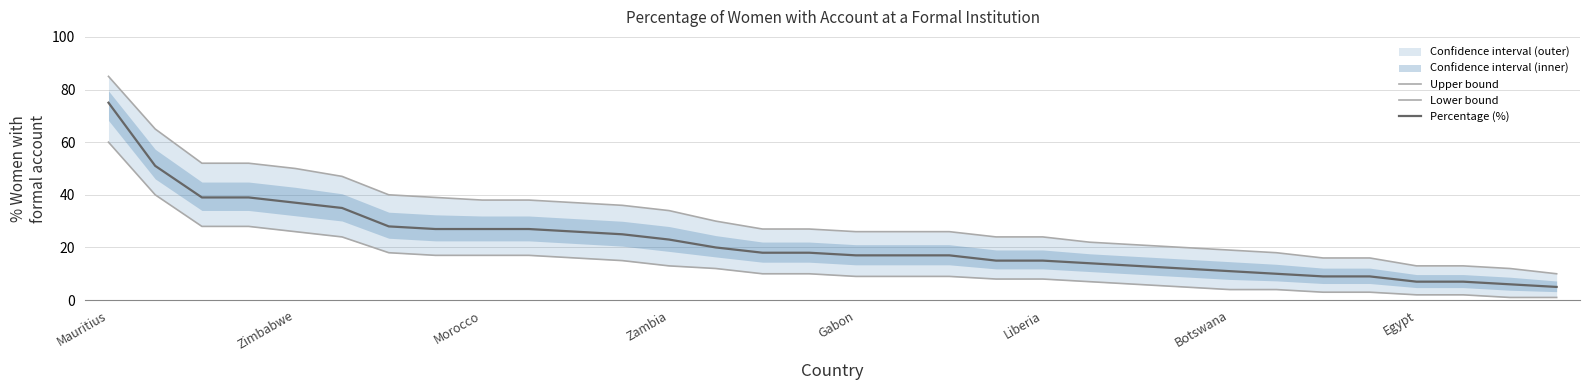

Rank the series at 26 from highest to lowest value.

Upper bound, Percentage (%), Lower bound